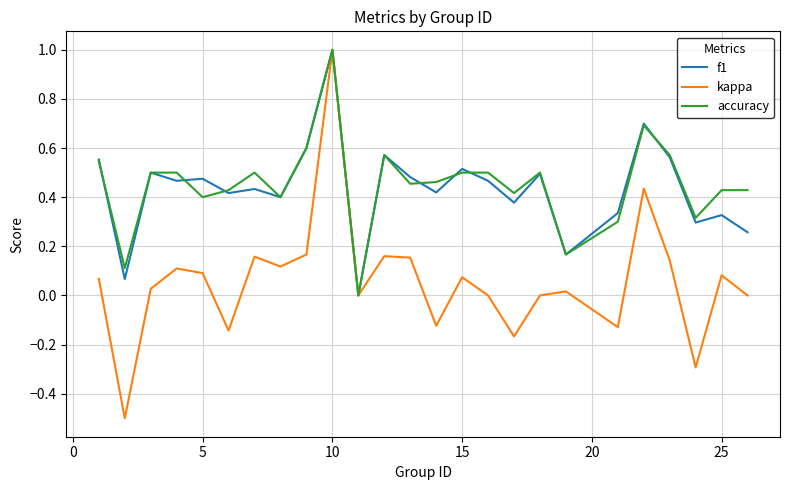

Which series has the widest spread of values?

kappa